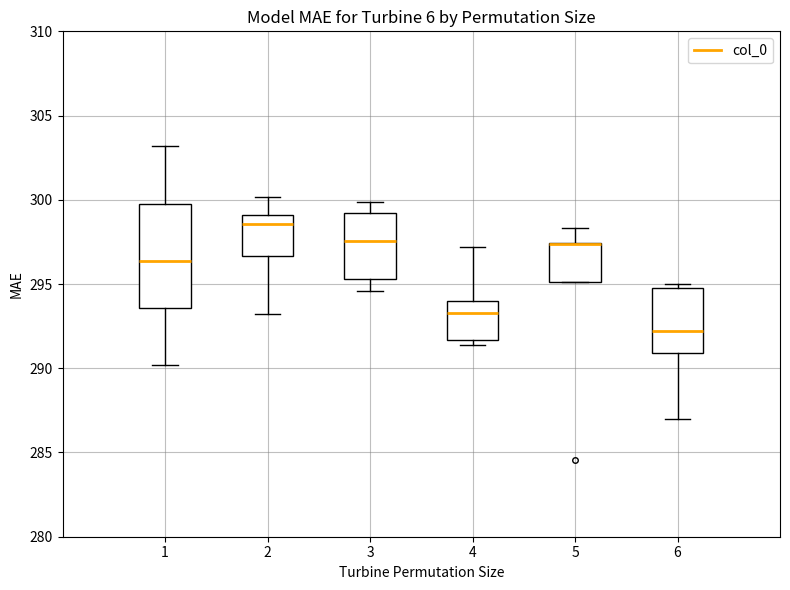

Comparing the boxes themselves (not the whiskers), which one is the tallest?

1